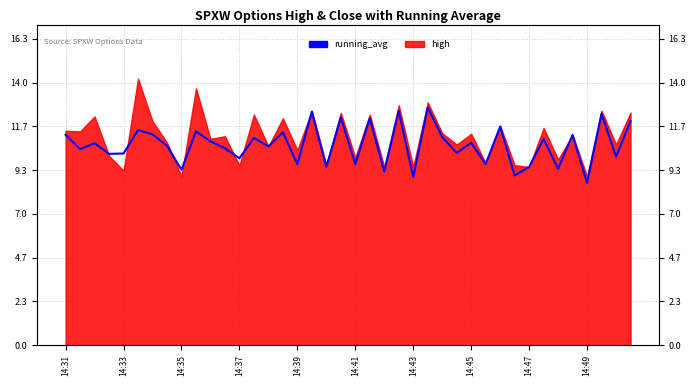

The chart shows a value of 11.2 at 14:31. True or false?

True